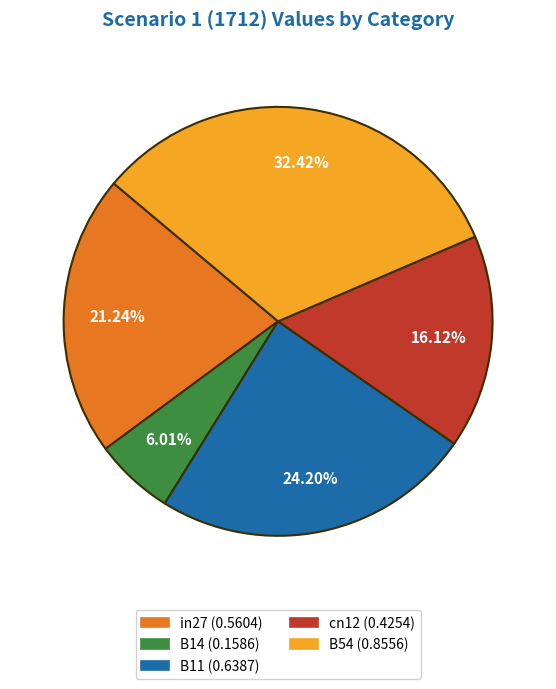

How many segments does this pie chart have?

5